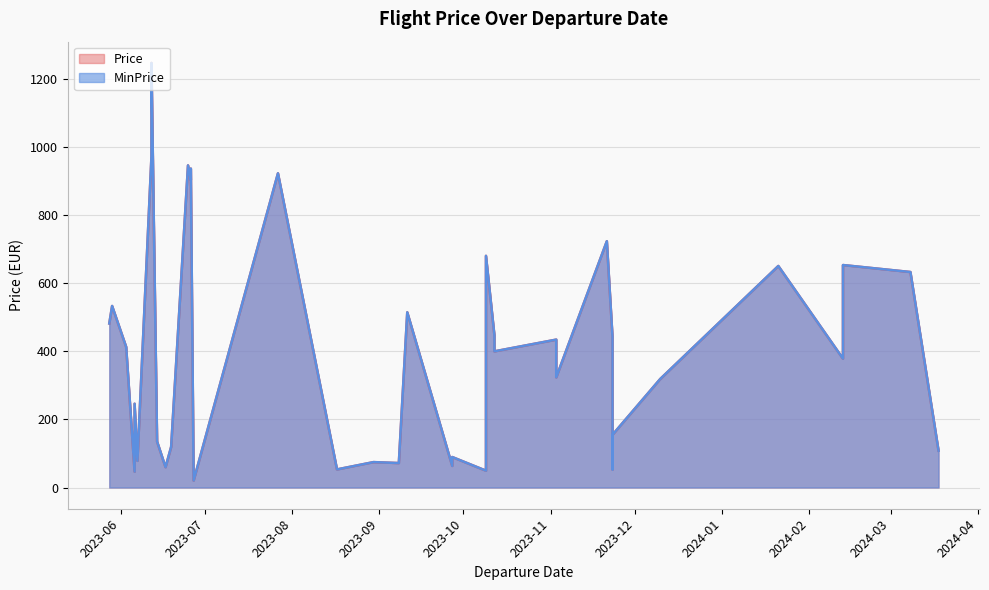

At which category is the sum across all series the highest?

2023-06-12